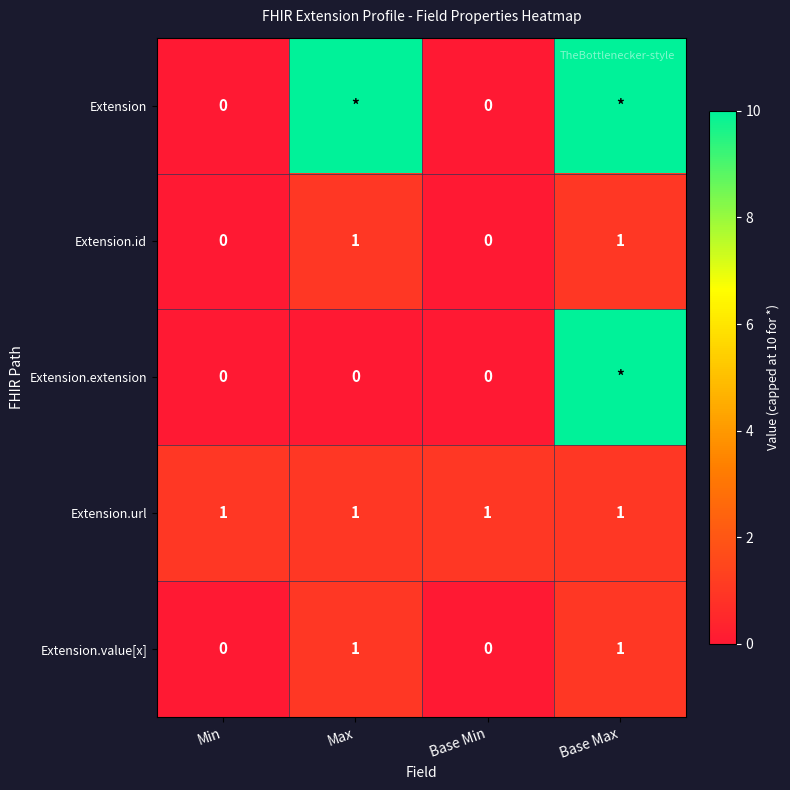

The value of Extension.id at Max is 1. True or false?

True